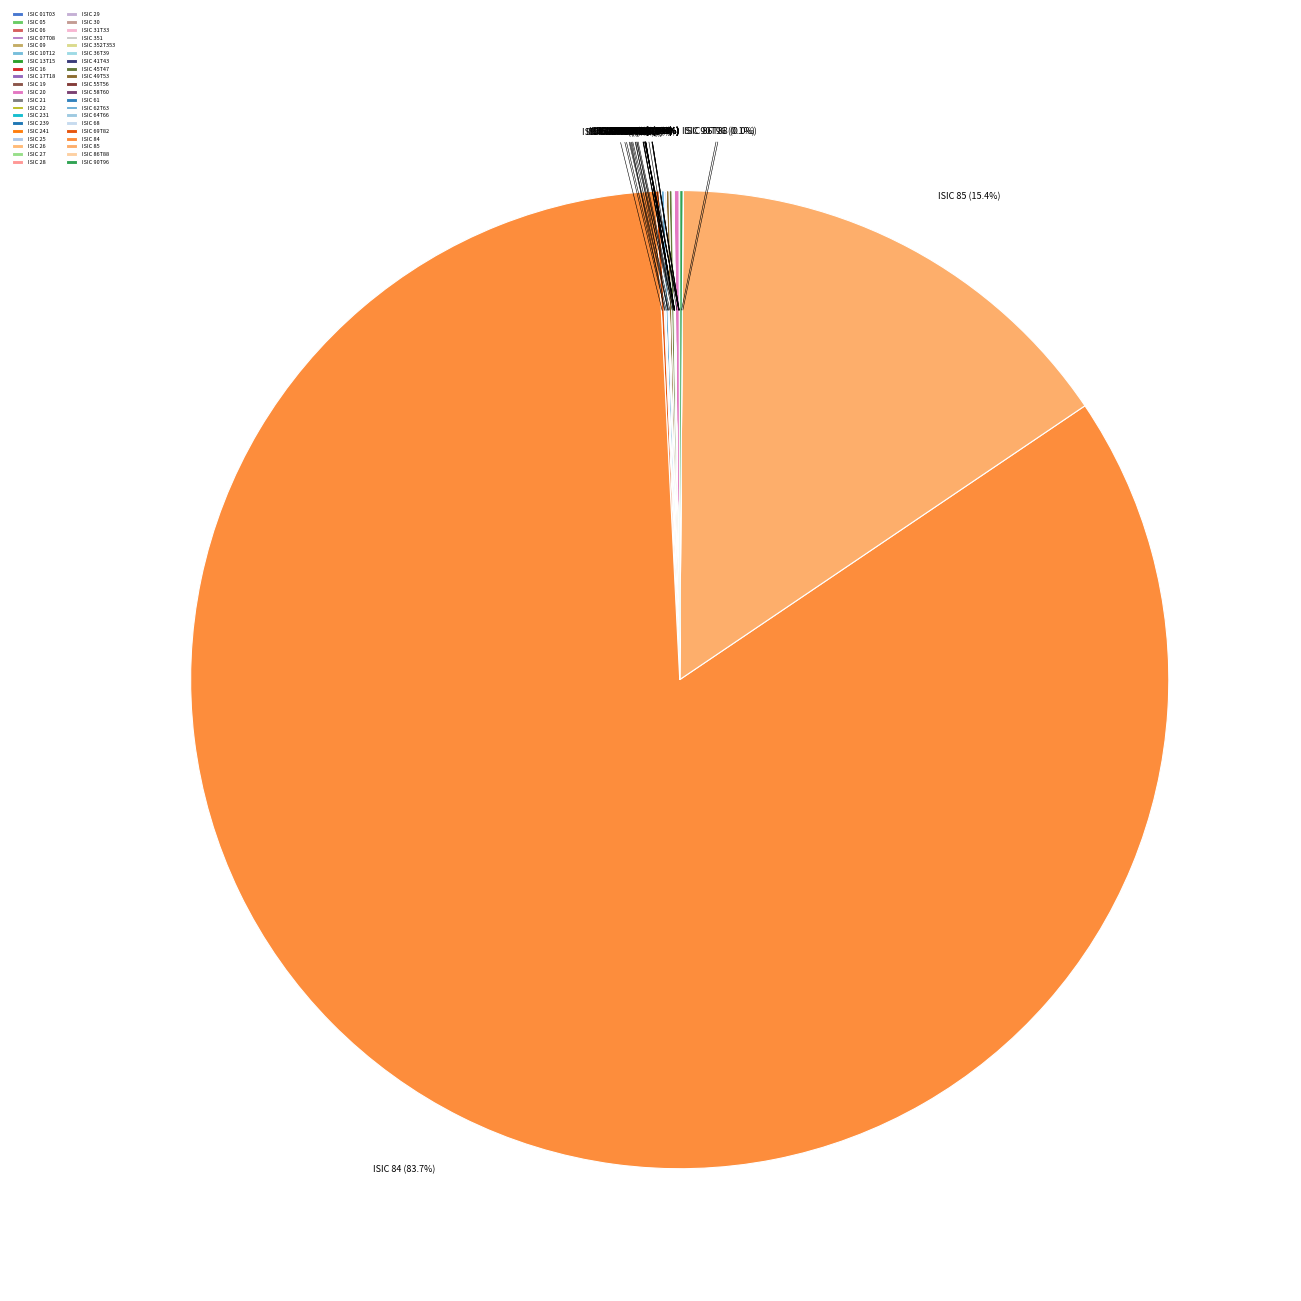

What is the majority slice?

ISIC 84